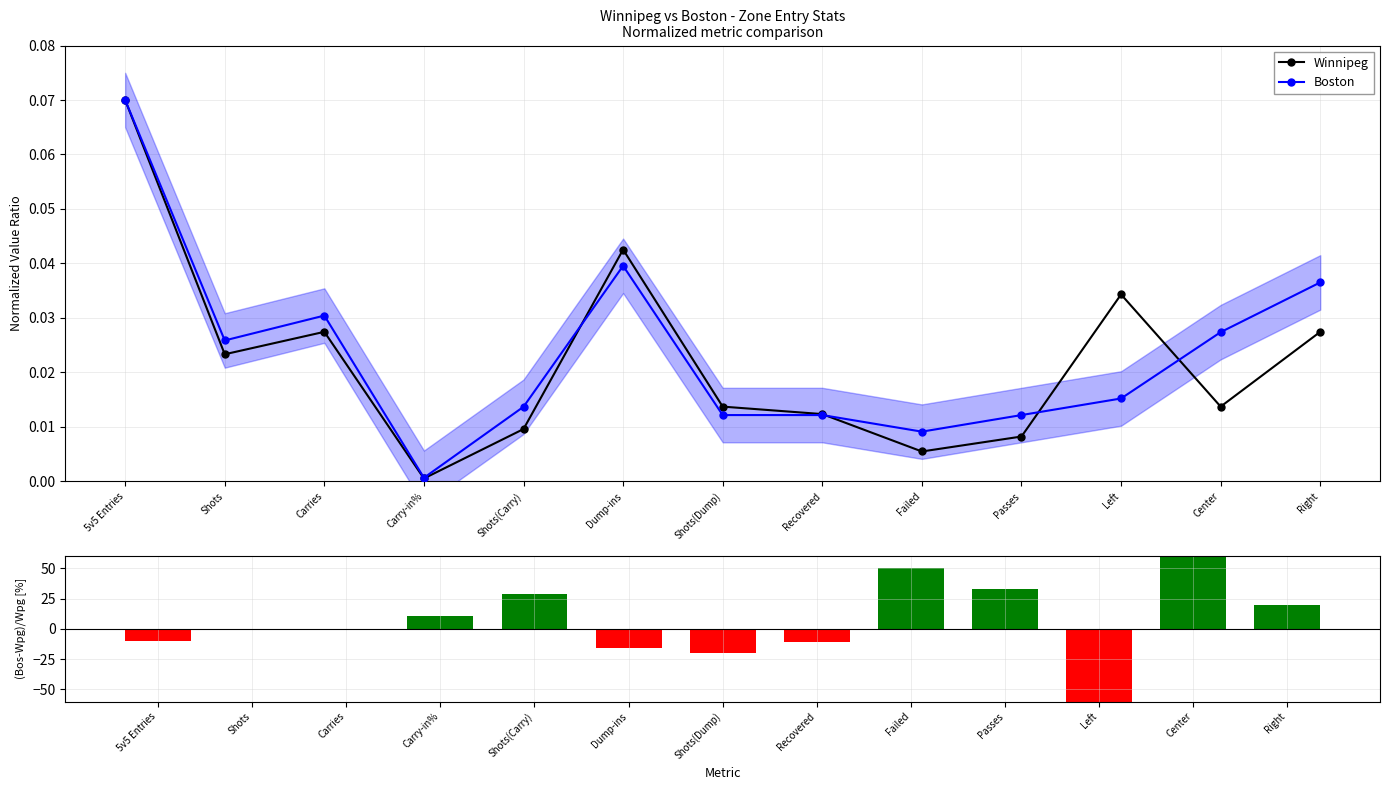

Which label corresponds to the largest value in the chart?

5v5 Entries